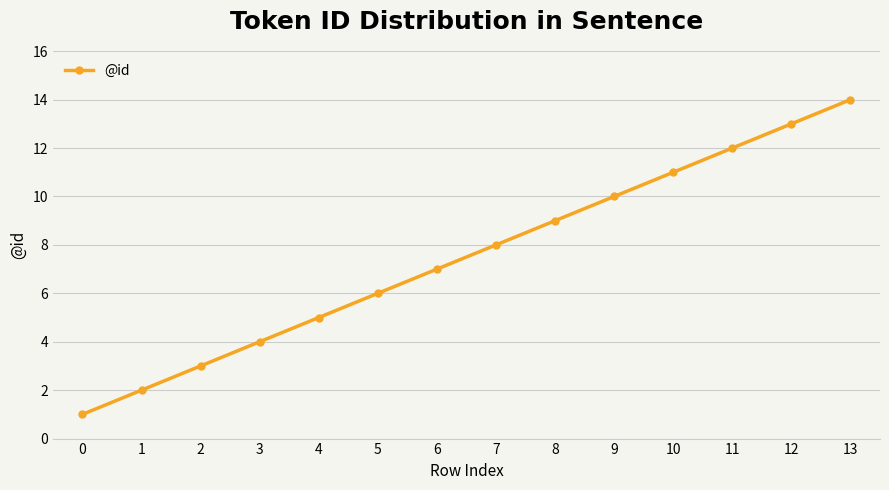

Does the chart have visible grid lines?

Yes